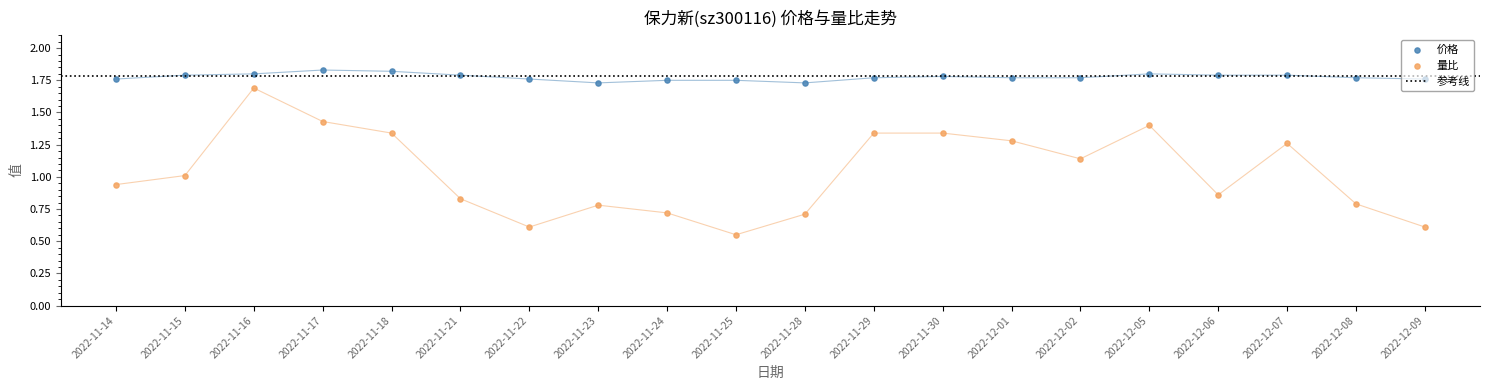

At which category is the sum across all series the highest?

2022-11-16